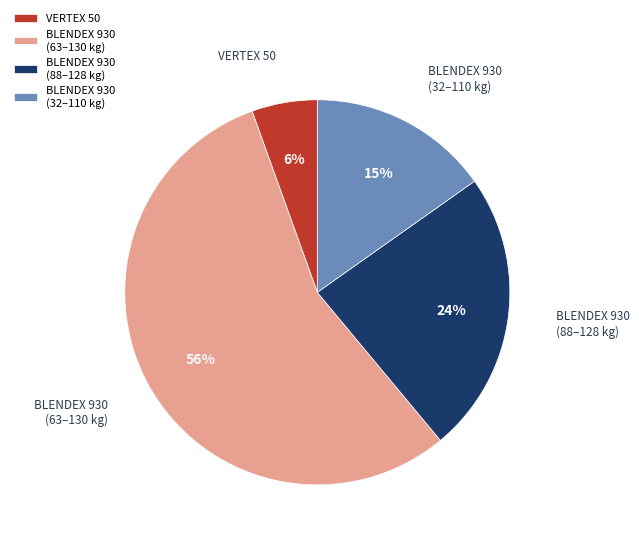

To the nearest percent, what is the average slice percentage?

25%